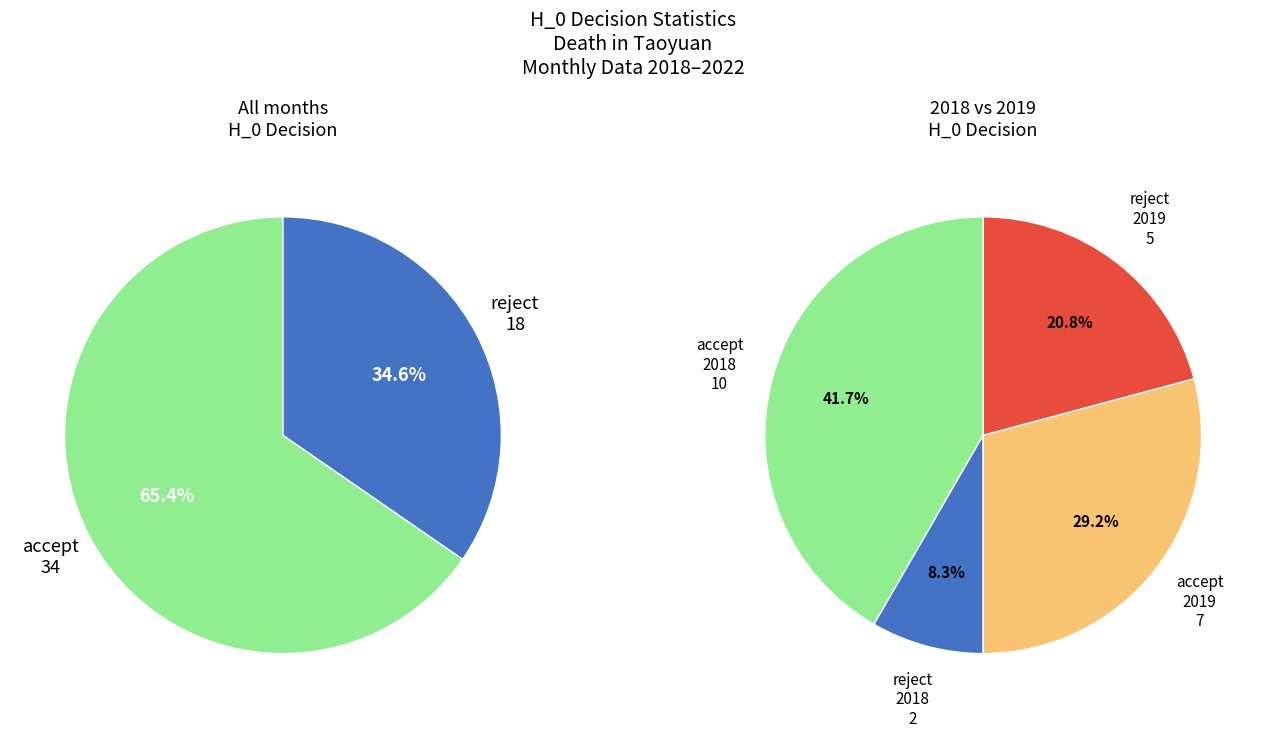

To the nearest percent, what is the average slice percentage?

50%